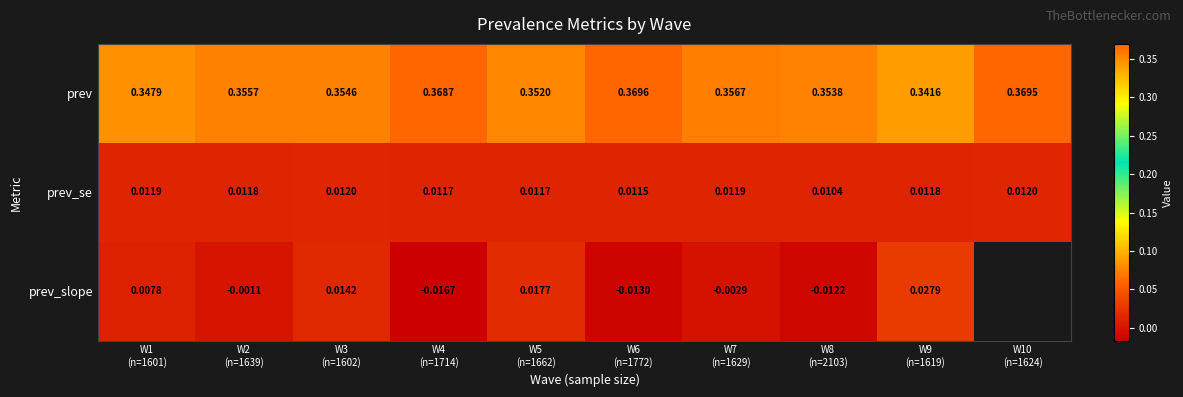

At W7
(n=1629), list the series in order from smallest to largest.

prev_slope, prev_se, prev